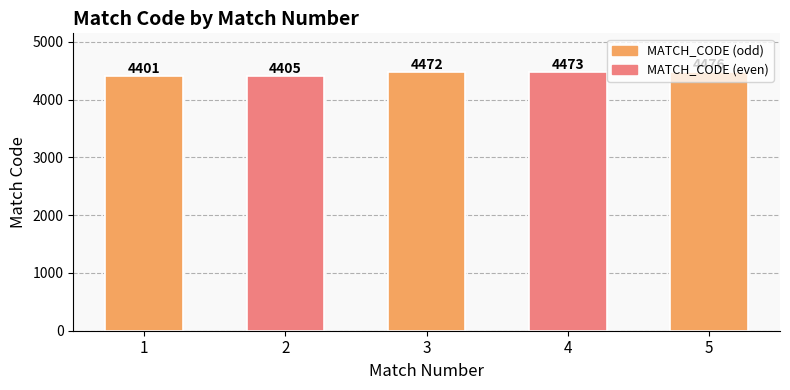

Reading left to right, list all the values displayed in this chart.

MATCH_CODE: 4401	4405	4472	4473	4476
MATCH_CODE (alt): 4401	4405	4472	4473	4476